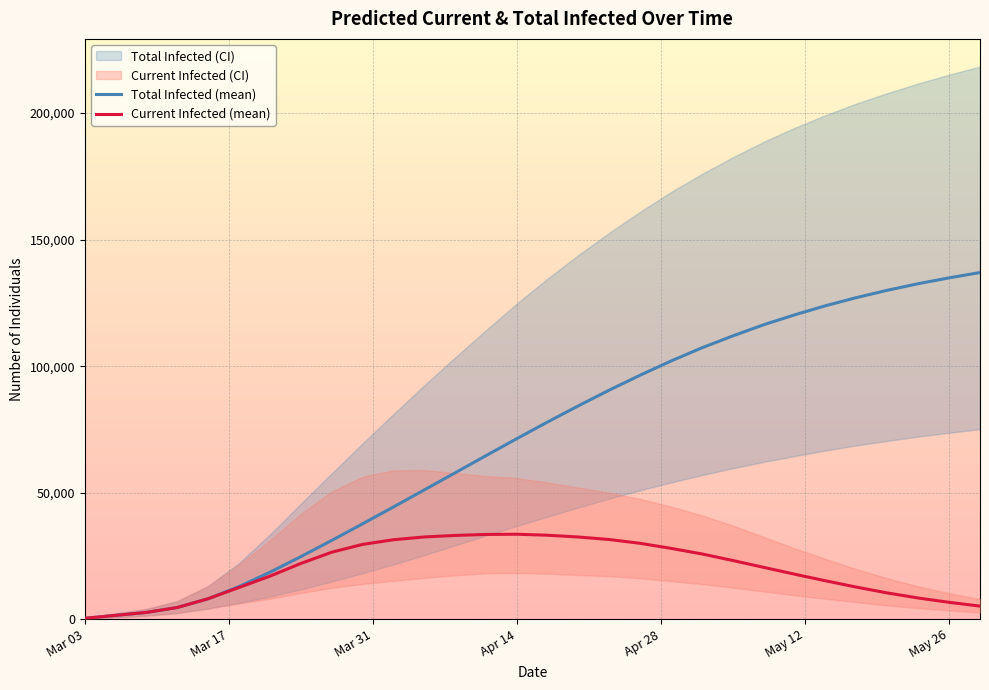

What position from the left is Apr 14?

15